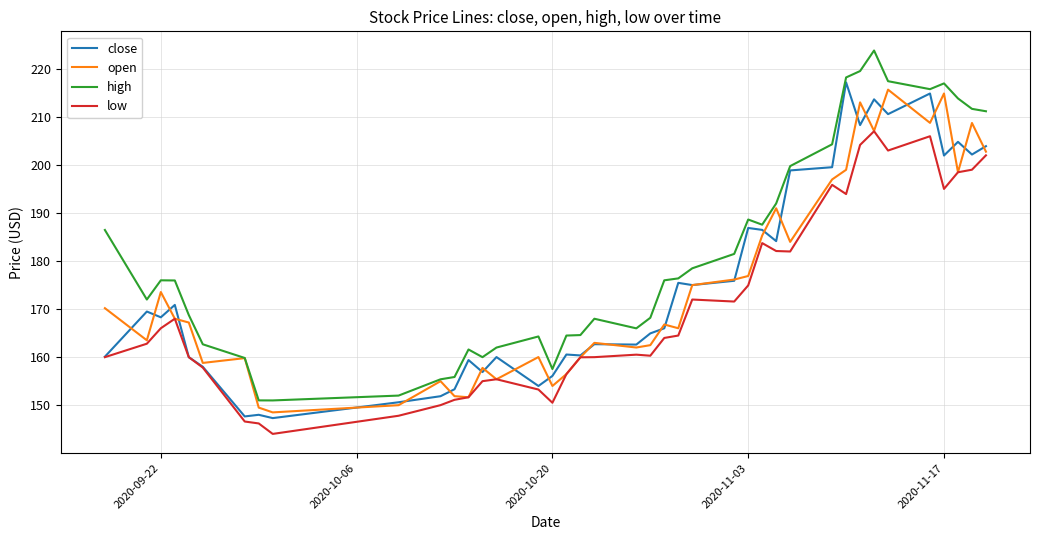

What is the minimum value shown in the chart?

144.0